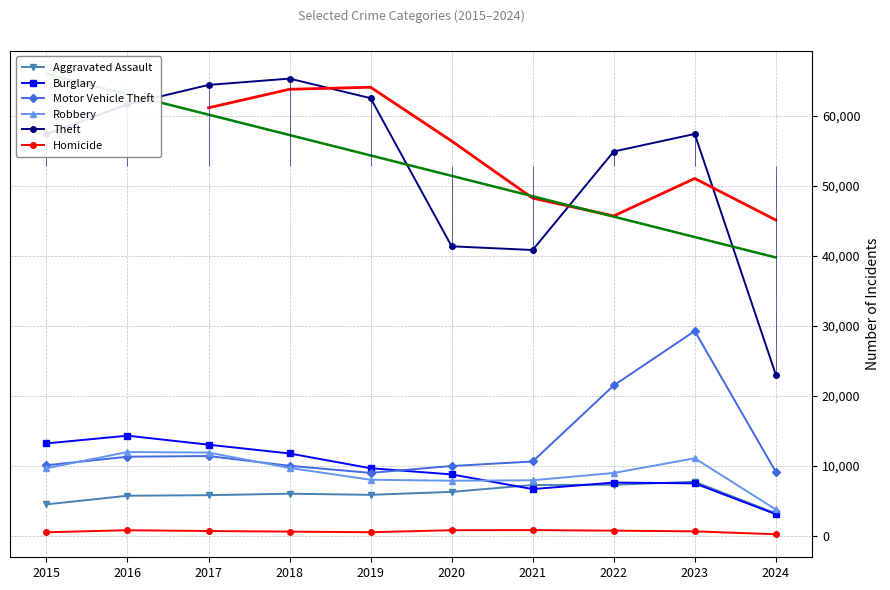

Which category has the highest value in the Homicide series?

2021